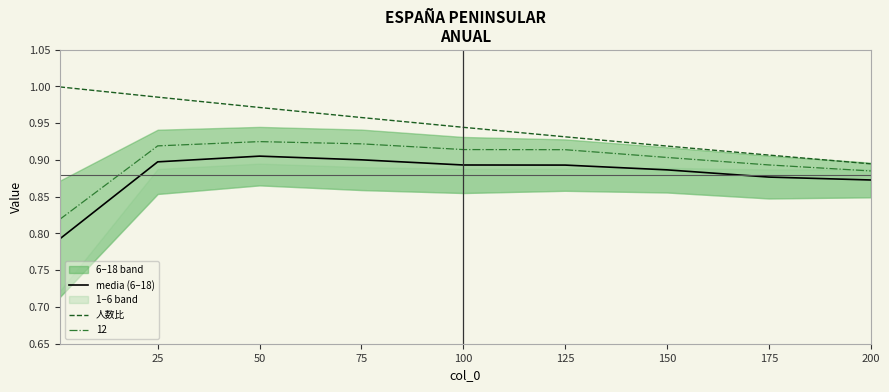

Is the value of 人数比 at 175 greater than the value of media (6–18) at 150?

Yes